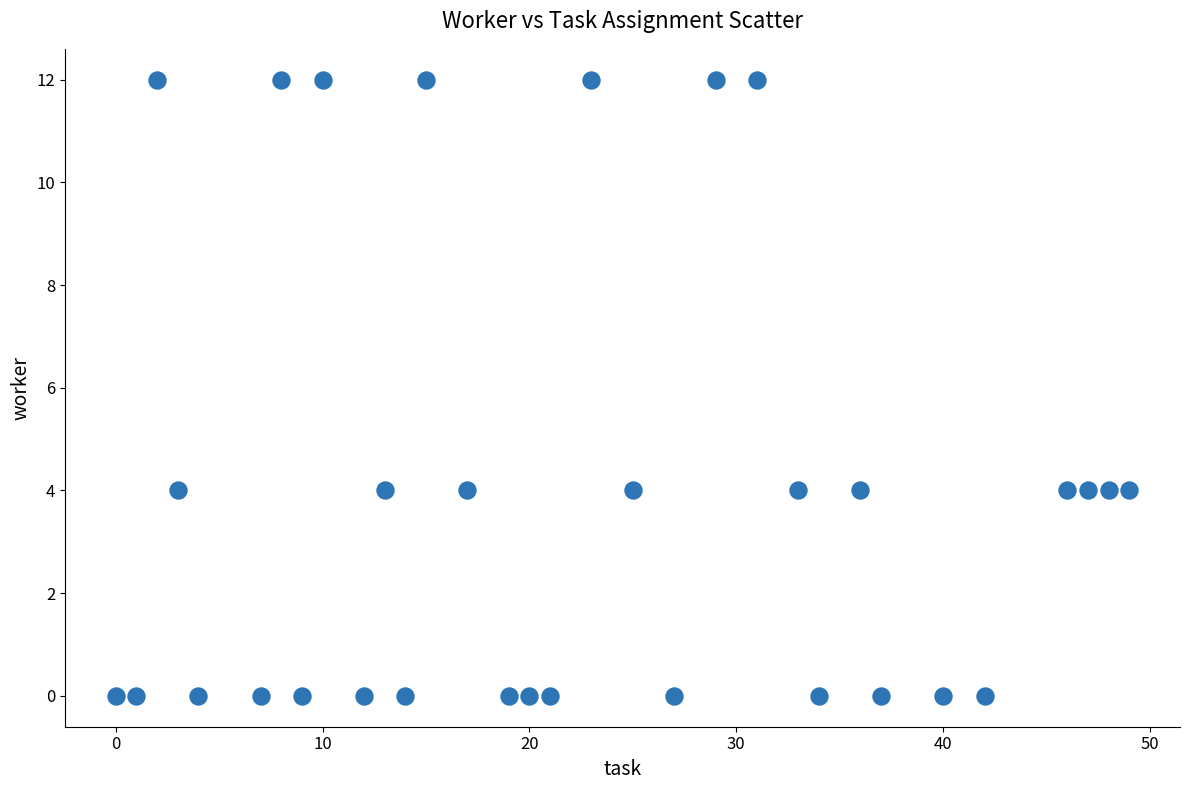

What is the range of Y values (max minus min)?

12